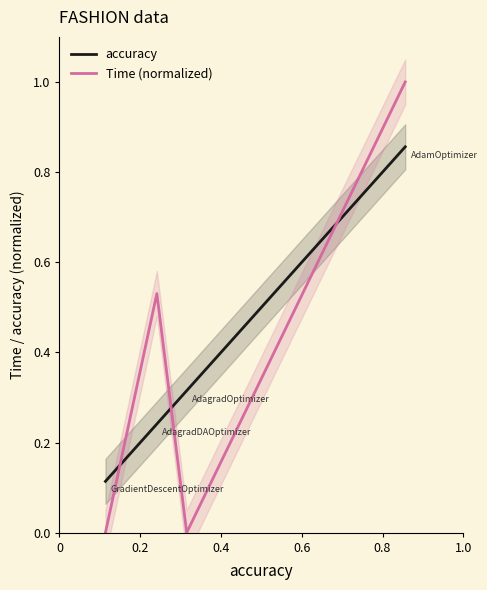

What are all the series names shown in the legend?

accuracy, Time (normalized)